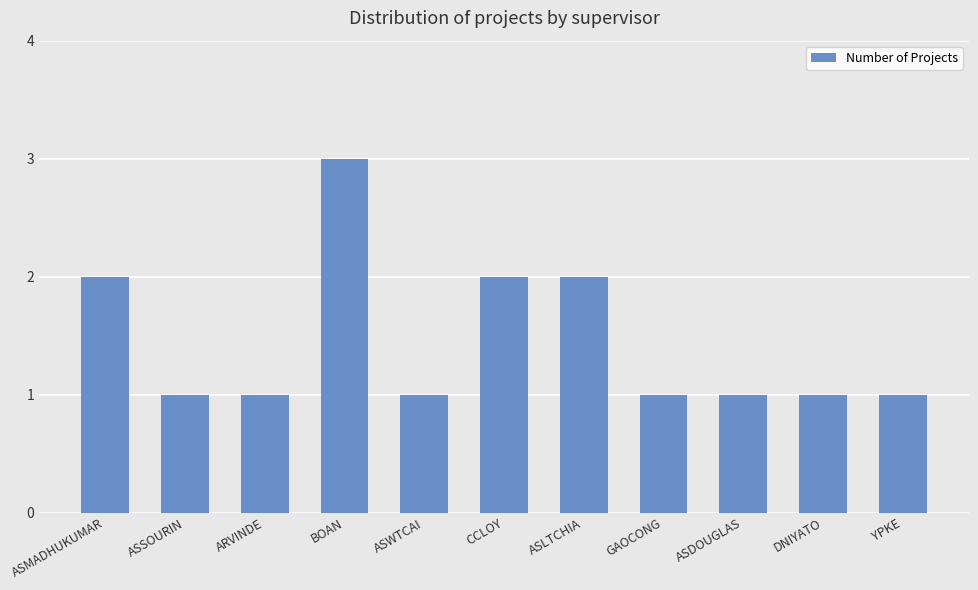

Which has a higher value, ASLTCHIA or ASSOURIN?

ASLTCHIA